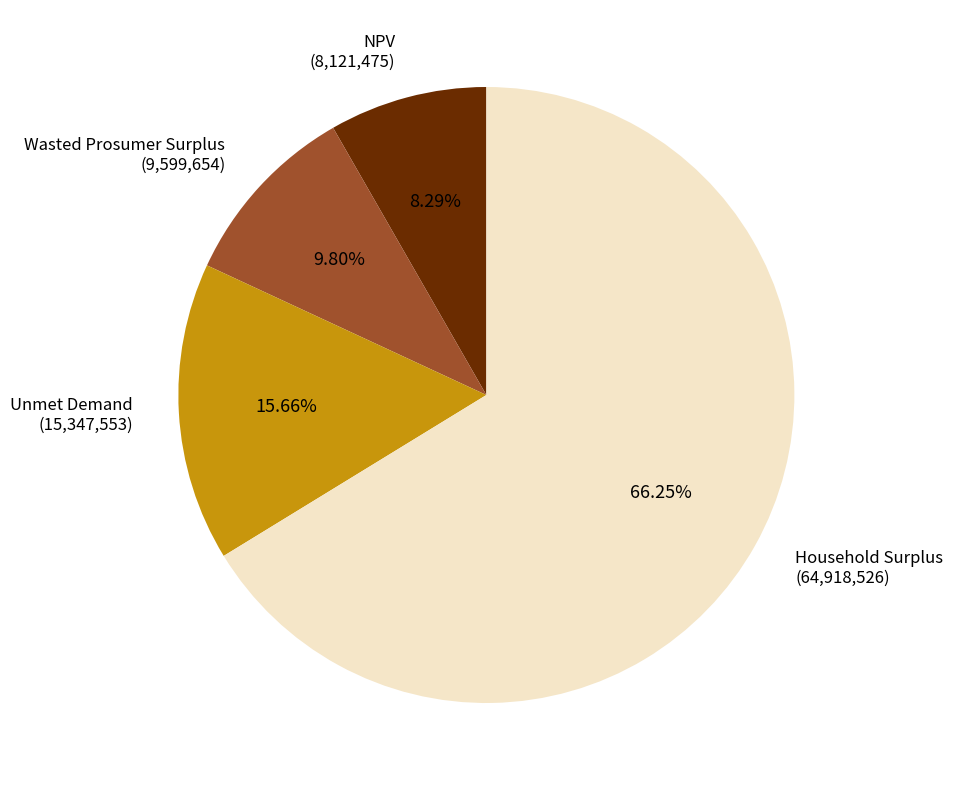

How many segments does this pie chart have?

4